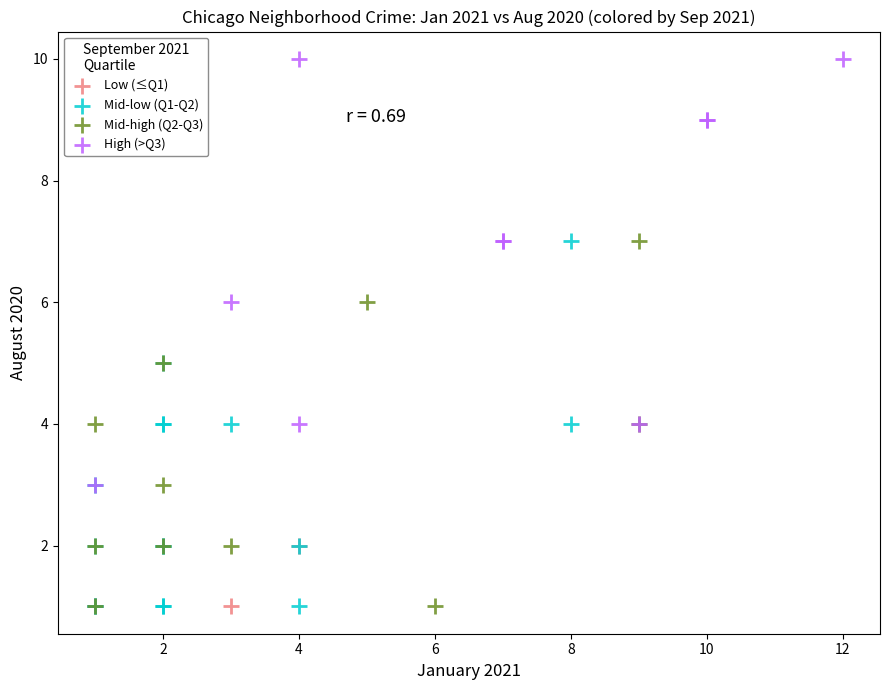

Which series has the widest spread of Y values?

High (>Q3)